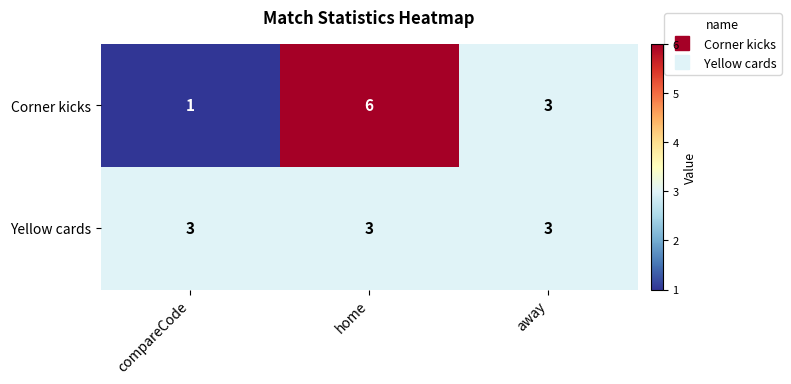

Reading left to right, what are all the values shown in this chart?

Corner kicks: compareCode=1	home=6	away=3
Yellow cards: compareCode=3	home=3	away=3